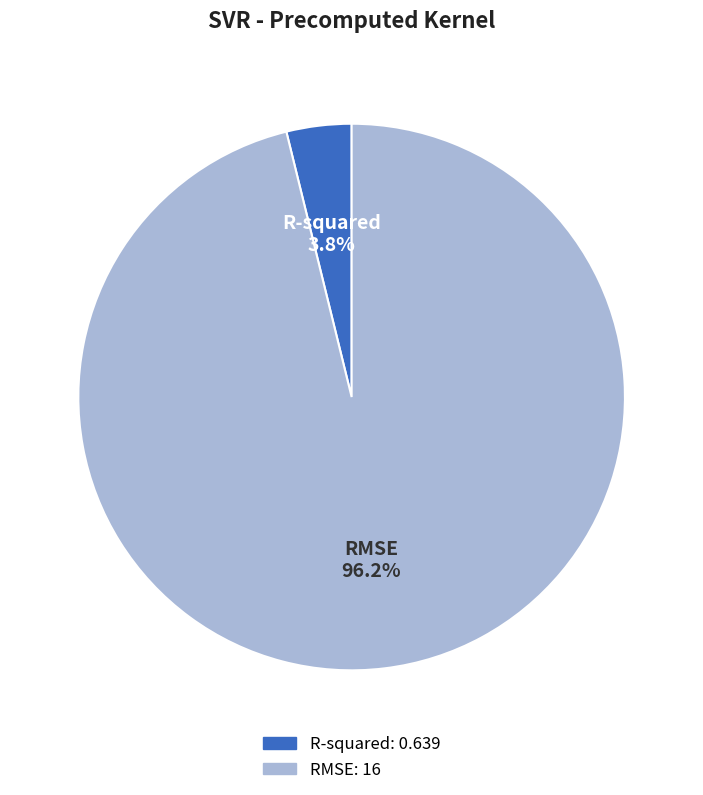

How many slices are in this pie chart?

2